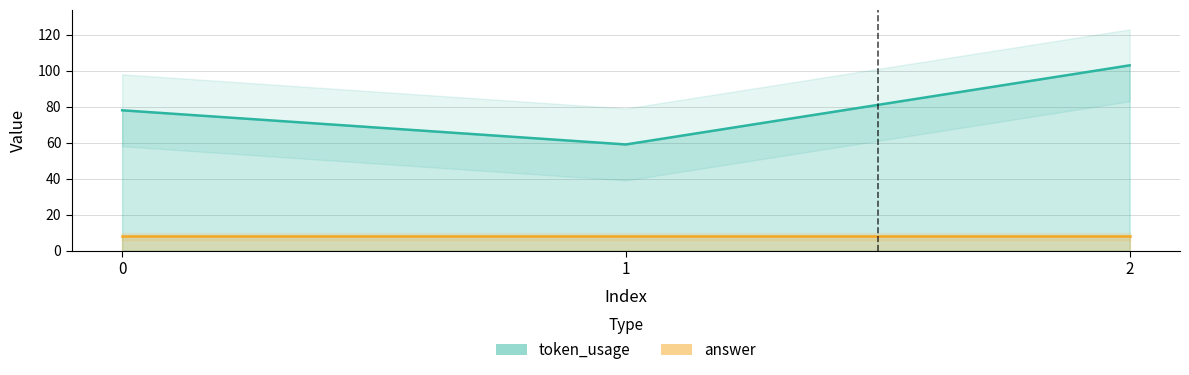

How many data points does each series have?

3